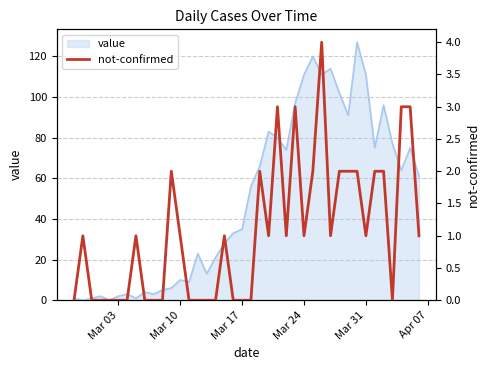

What is the maximum value for value?

127